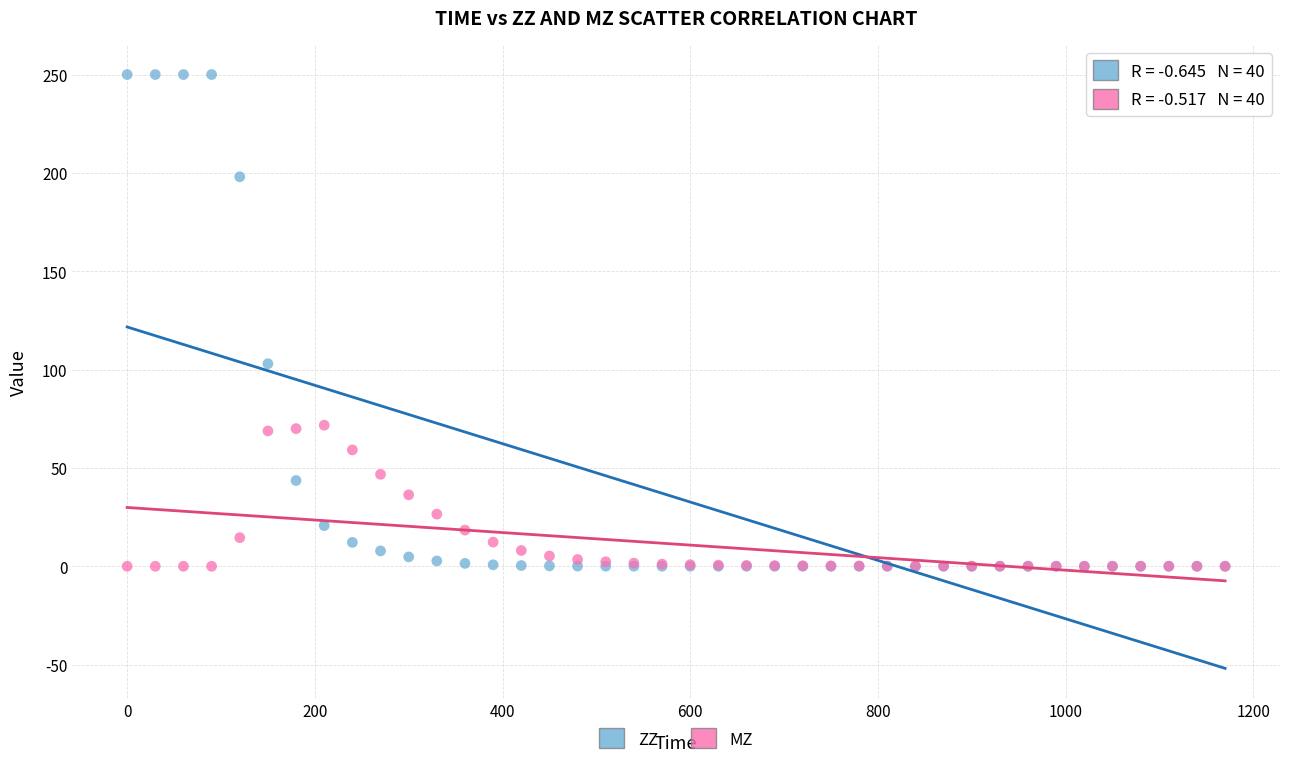

Across all series, what Y value is closest to 125?

103.0